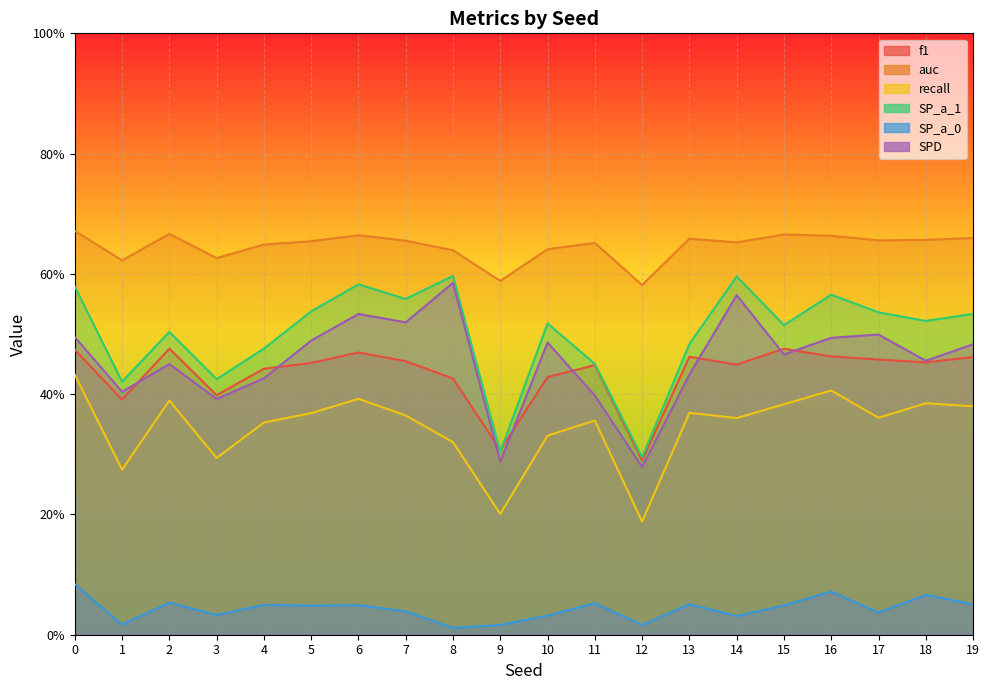

In auc, how many points are lower than both neighbors (excluding endpoints)?

6